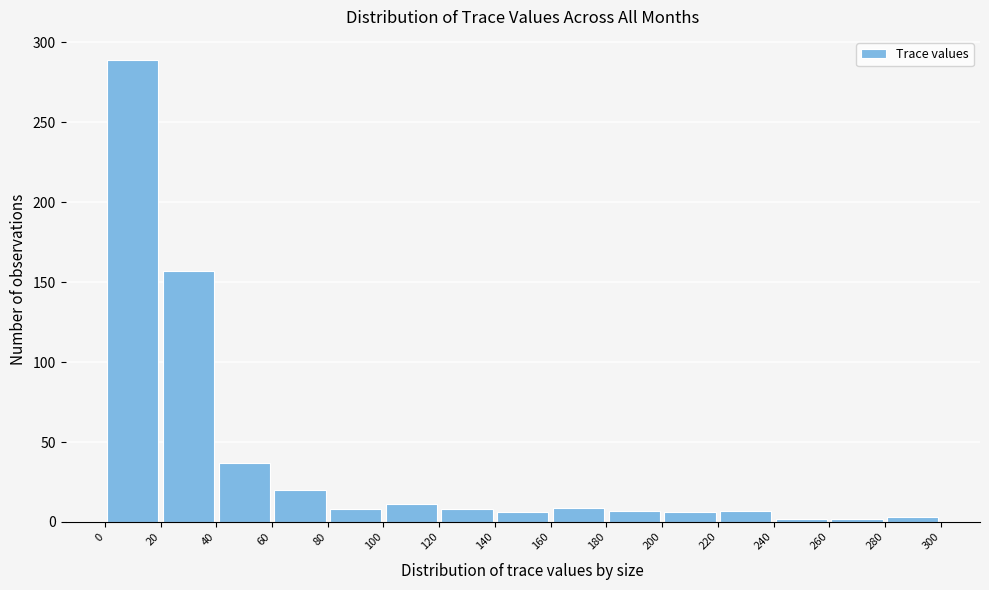

Reading left to right, list every bar in this chart as the range it spans on the x-axis followed by its height. The values are not printed on the chart, so give them approximately, as read against the axis.

0 to 20: 290
20 to 40: 155
40 to 60: 35
60 to 80: 20
80 to 100: 10
100 to 120: 10
120 to 140: 10
140 to 160: 5
160 to 180: 10
180 to 200: 5
200 to 220: 5
220 to 240: 5
240 to 260: under 5
260 to 280: under 5
280 to 300: under 5